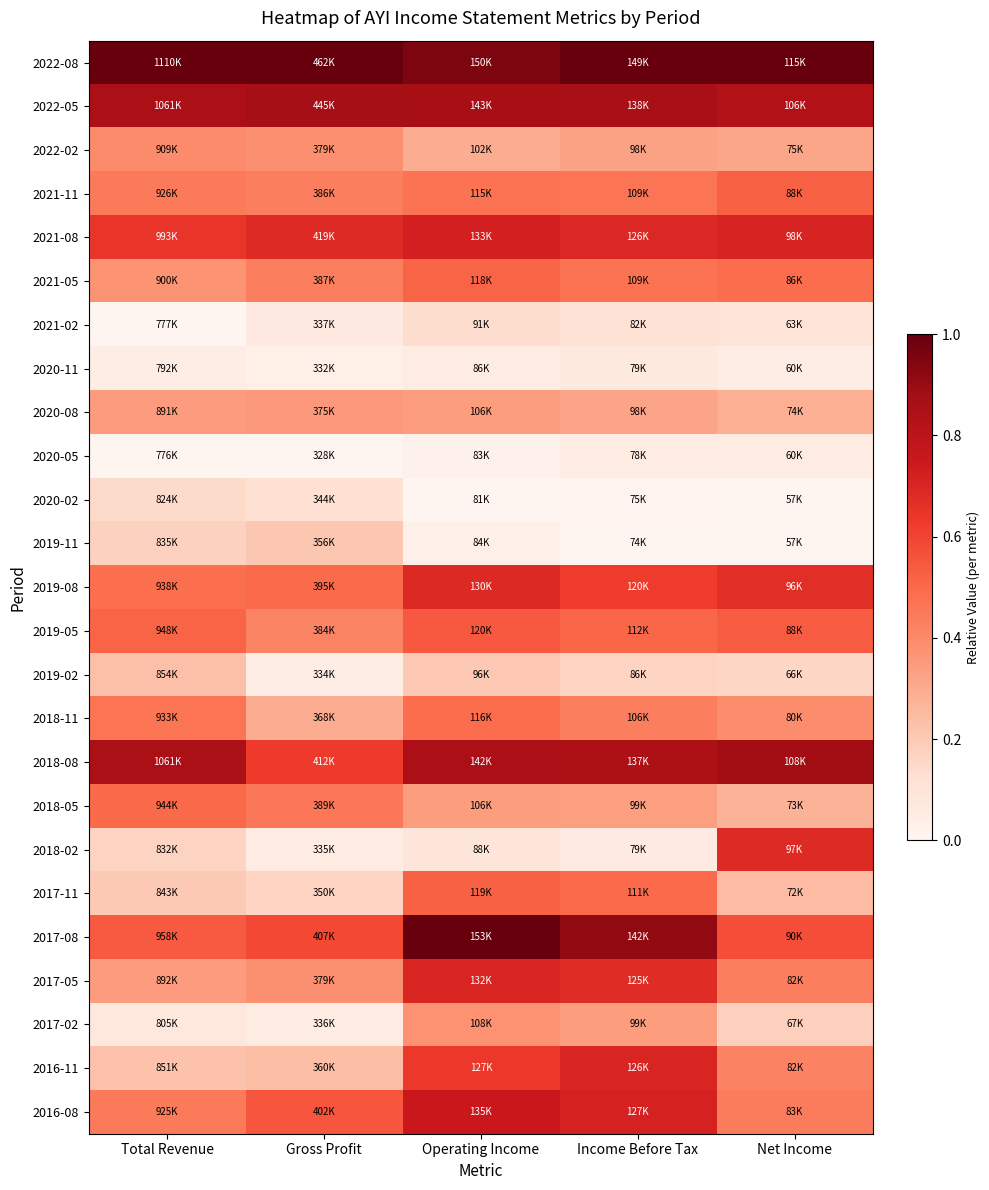

Reading left to right, what are all the values shown in this chart?

2022-08: Total Revenue=1.0	Gross Profit=1.0	Operating Income=1.0	Income Before Tax=1.0	Net Income=1.0
2022-05: Total Revenue=0.9	Gross Profit=0.9	Operating Income=0.9	Income Before Tax=0.9	Net Income=0.8
2022-02: Total Revenue=0.4	Gross Profit=0.4	Operating Income=0.3	Income Before Tax=0.3	Net Income=0.3
2021-11: Total Revenue=0.4	Gross Profit=0.4	Operating Income=0.5	Income Before Tax=0.5	Net Income=0.5
2021-08: Total Revenue=0.6	Gross Profit=0.7	Operating Income=0.7	Income Before Tax=0.7	Net Income=0.7
2021-05: Total Revenue=0.4	Gross Profit=0.4	Operating Income=0.5	Income Before Tax=0.5	Net Income=0.5
2021-02: Total Revenue=0.0	Gross Profit=0.1	Operating Income=0.1	Income Before Tax=0.1	Net Income=0.1
2020-11: Total Revenue=0.0	Gross Profit=0.0	Operating Income=0.1	Income Before Tax=0.1	Net Income=0.0
2020-08: Total Revenue=0.3	Gross Profit=0.4	Operating Income=0.3	Income Before Tax=0.3	Net Income=0.3
2020-05: Total Revenue=0.0	Gross Profit=0.0	Operating Income=0.0	Income Before Tax=0.1	Net Income=0.1
2020-02: Total Revenue=0.1	Gross Profit=0.1	Operating Income=0.0	Income Before Tax=0.0	Net Income=0.0
2019-11: Total Revenue=0.2	Gross Profit=0.2	Operating Income=0.0	Income Before Tax=0.0	Net Income=0.0
2019-08: Total Revenue=0.5	Gross Profit=0.5	Operating Income=0.7	Income Before Tax=0.6	Net Income=0.7
2019-05: Total Revenue=0.5	Gross Profit=0.4	Operating Income=0.5	Income Before Tax=0.5	Net Income=0.5
2019-02: Total Revenue=0.2	Gross Profit=0.0	Operating Income=0.2	Income Before Tax=0.2	Net Income=0.2
2018-11: Total Revenue=0.5	Gross Profit=0.3	Operating Income=0.5	Income Before Tax=0.4	Net Income=0.4
2018-08: Total Revenue=0.9	Gross Profit=0.6	Operating Income=0.9	Income Before Tax=0.8	Net Income=0.9
2018-05: Total Revenue=0.5	Gross Profit=0.5	Operating Income=0.3	Income Before Tax=0.3	Net Income=0.3
2018-02: Total Revenue=0.2	Gross Profit=0.1	Operating Income=0.1	Income Before Tax=0.1	Net Income=0.7
2017-11: Total Revenue=0.2	Gross Profit=0.2	Operating Income=0.5	Income Before Tax=0.5	Net Income=0.2
2017-08: Total Revenue=0.5	Gross Profit=0.6	Operating Income=1.0	Income Before Tax=0.9	Net Income=0.6
2017-05: Total Revenue=0.3	Gross Profit=0.4	Operating Income=0.7	Income Before Tax=0.7	Net Income=0.4
2017-02: Total Revenue=0.1	Gross Profit=0.1	Operating Income=0.4	Income Before Tax=0.3	Net Income=0.2
2016-11: Total Revenue=0.2	Gross Profit=0.2	Operating Income=0.6	Income Before Tax=0.7	Net Income=0.4
2016-08: Total Revenue=0.4	Gross Profit=0.6	Operating Income=0.8	Income Before Tax=0.7	Net Income=0.4